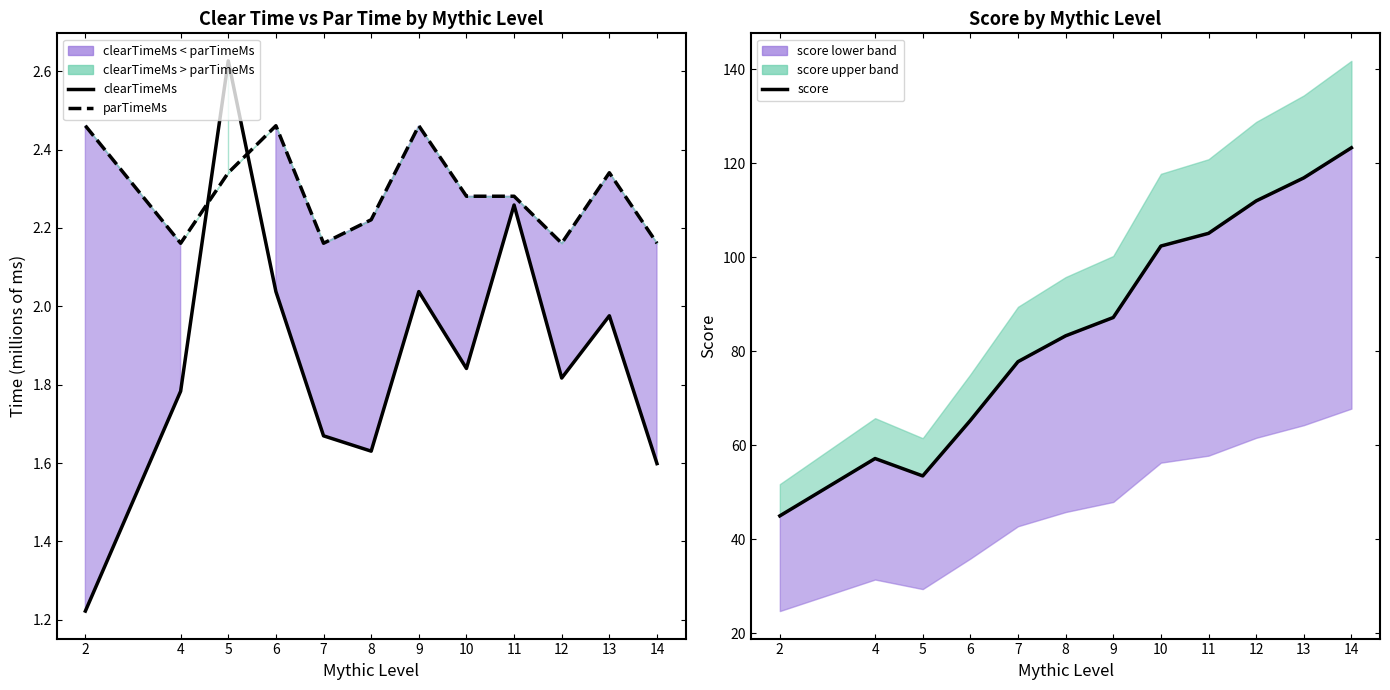

Reading left to right, extract all data points from this chart.

clearTimeMs line: 1.2	1.8	2.6	2.0	1.7	1.6	2.0	1.8	2.3	1.8	2.0	1.6
parTimeMs line: 2.5	2.2	2.3	2.5	2.2	2.2	2.5	2.3	2.3	2.2	2.3	2.2
score: 45.0	57.2	53.5	65.3	77.8	83.3	87.2	102.4	105.1	112.0	116.9	123.3